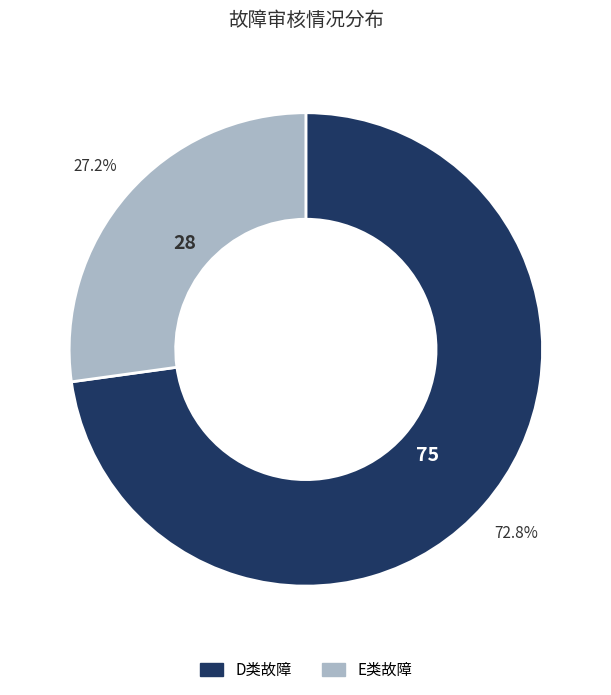

Which has a higher value, E类故障 or D类故障?

D类故障